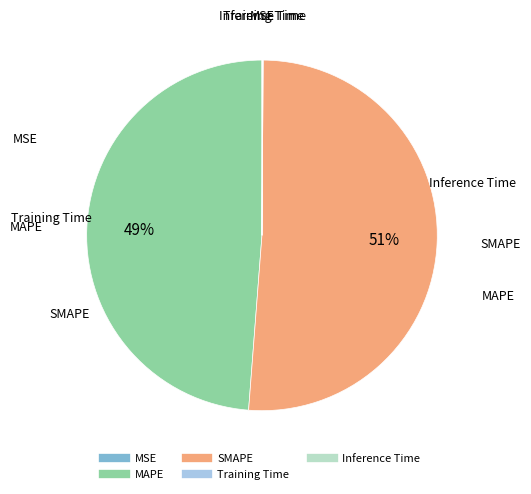

Does any single category account for the majority?

Yes